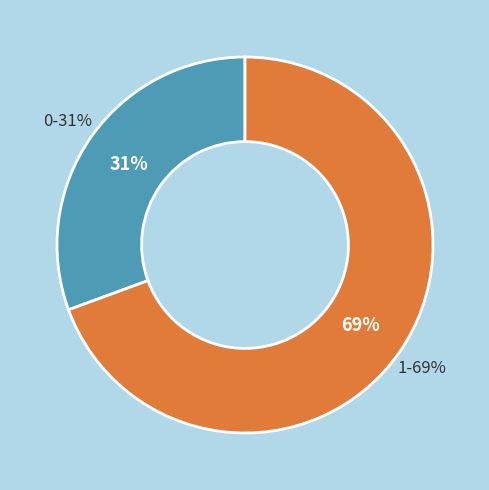

To the nearest percent, what is the average slice percentage?

50%